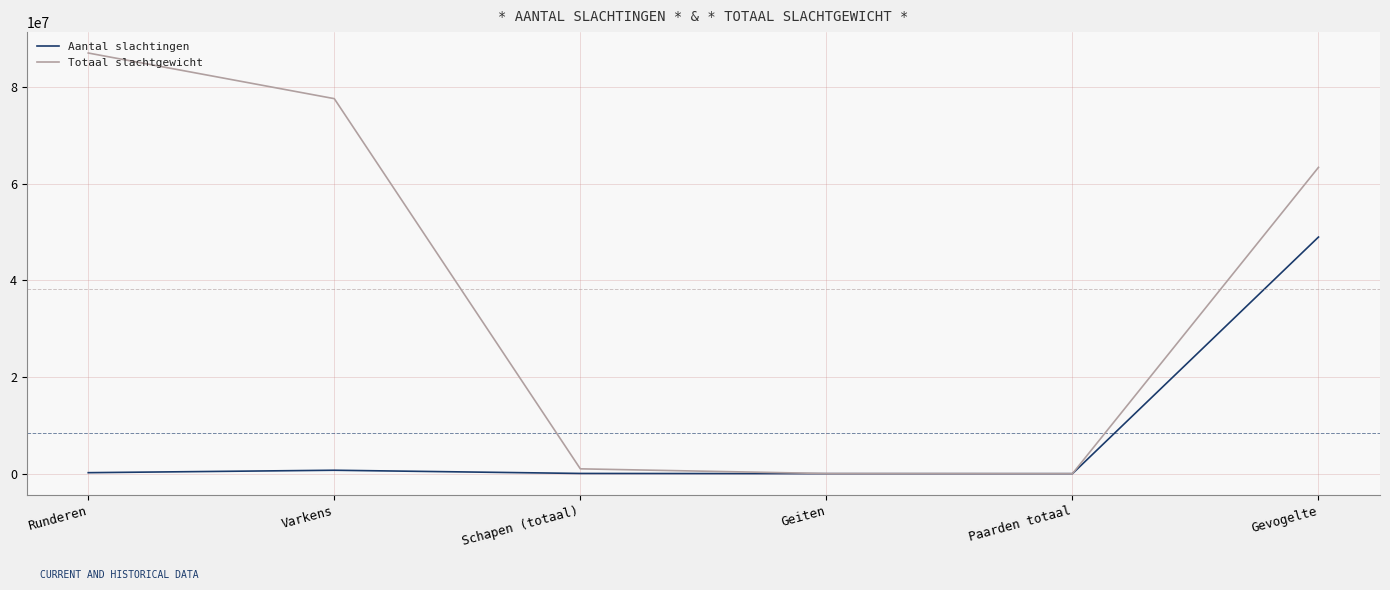

Which series has the widest spread of values?

Totaal slachtgewicht